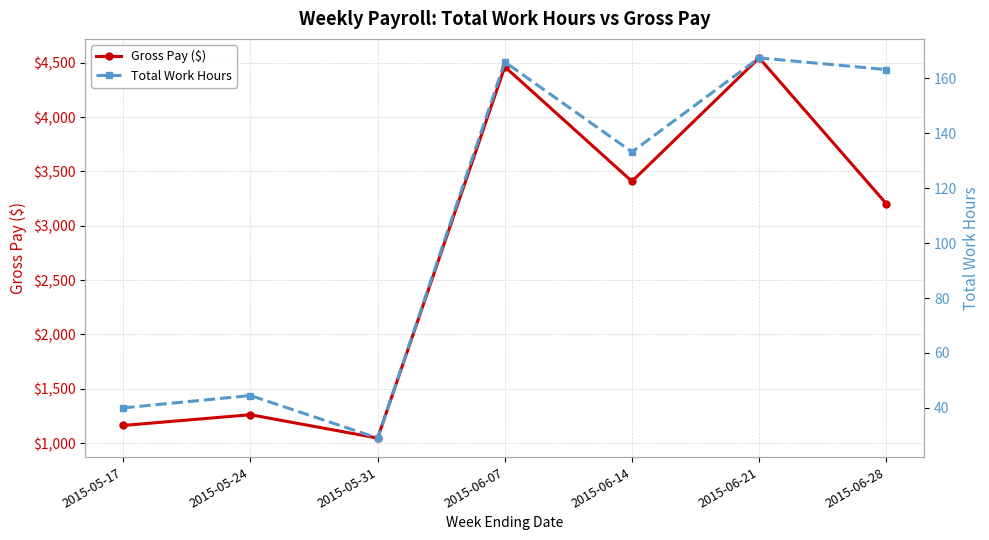

What is the value of the Total Work Hours point at the 4th from the left?

166.0